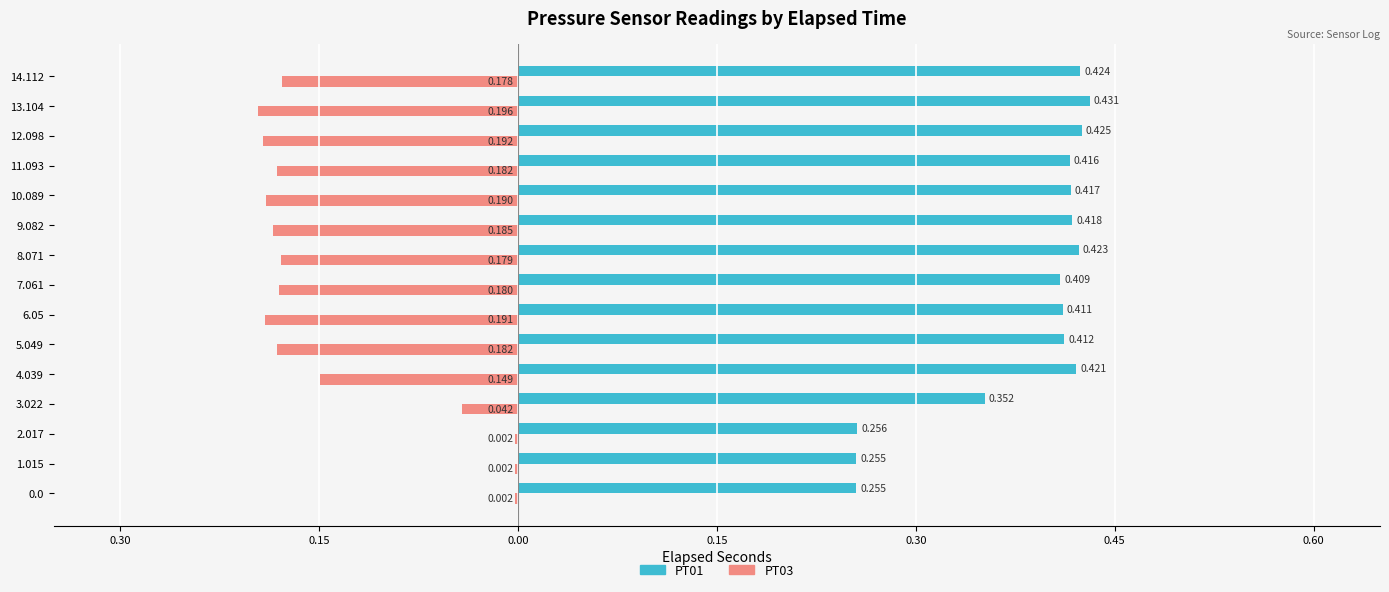

Reading right to left, what are all the values shown in this chart?

PT01: 0.4	0.4	0.4	0.4	0.4	0.4	0.4	0.4	0.4	0.4	0.4	0.4	0.3	0.3	0.3
PT03: -0.2	-0.2	-0.2	-0.2	-0.2	-0.2	-0.2	-0.2	-0.2	-0.2	-0.1	-0.0	-0.0	-0.0	-0.0